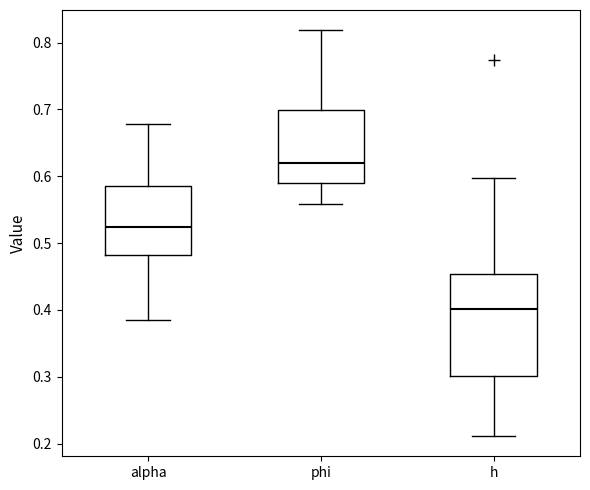

Which box's median line is the lowest?

h